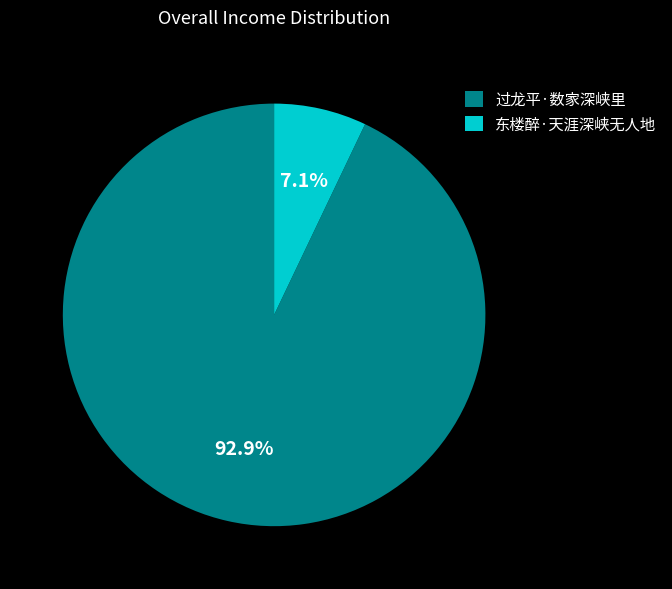

To the nearest percent, what is the average slice percentage?

50%